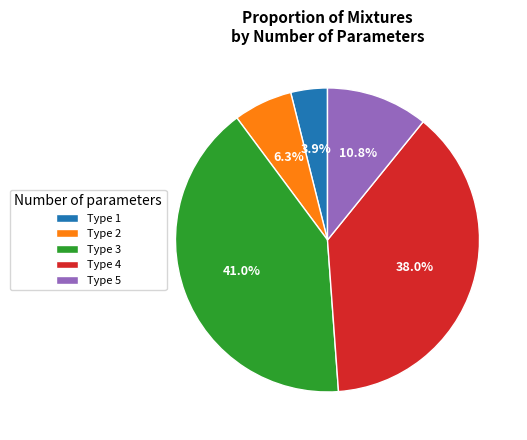

How much of the chart is everything except Type 5?

89.2%